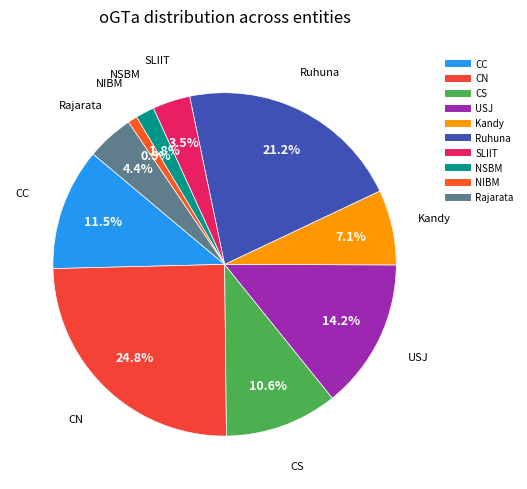

Which has a higher value, Kandy or Rajarata?

Kandy